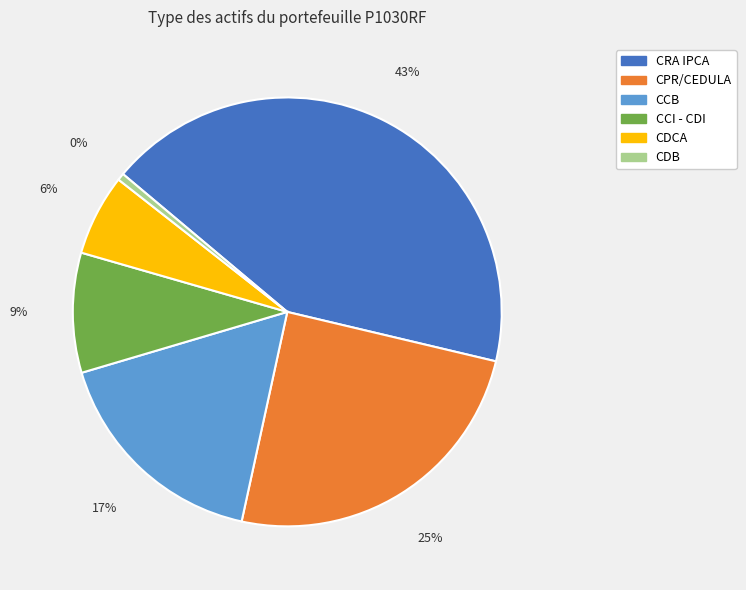

What is the largest slice in the pie chart?

CRA IPCA